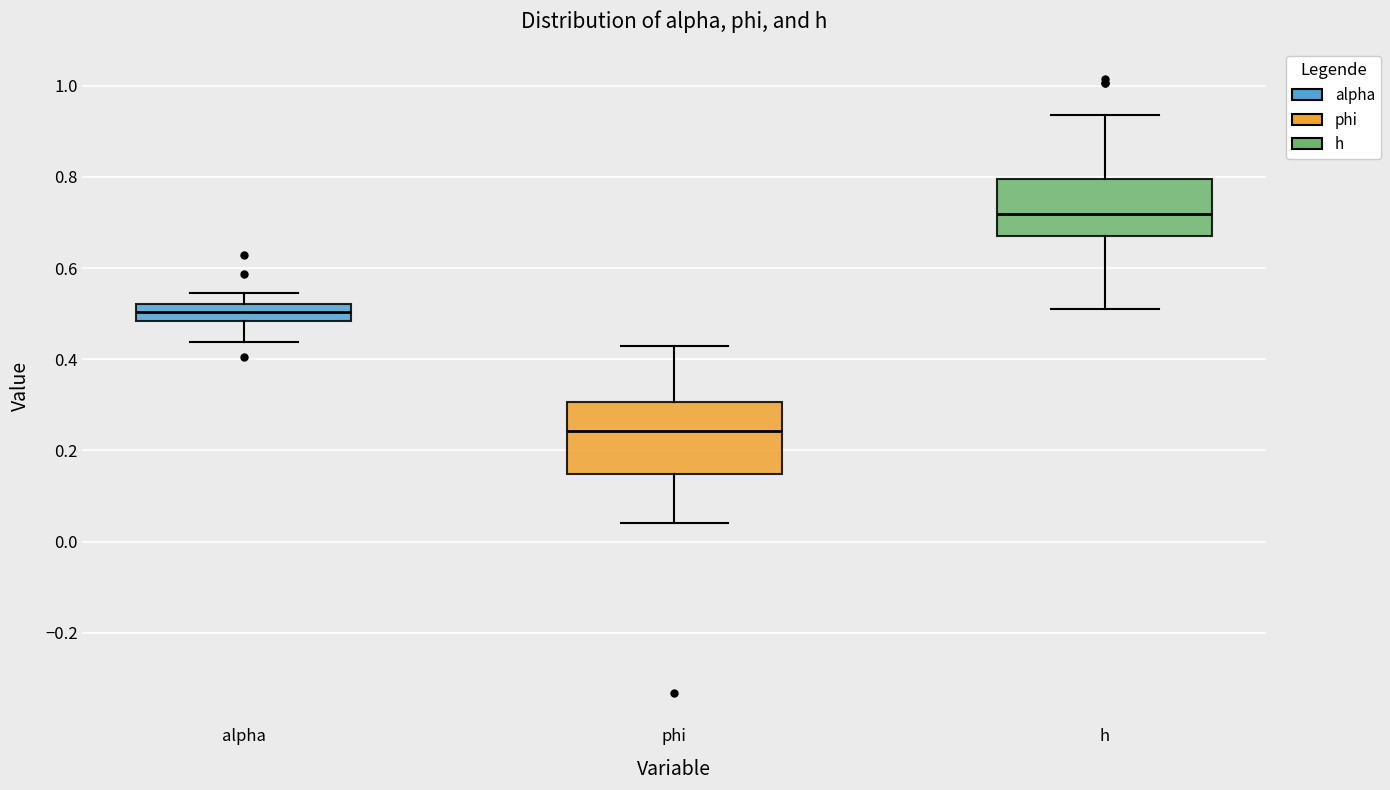

Reading left to right, transcribe this box plot: for each box, give where its median line is, the range the box spans, and where its two whiskers end, as read against the y-axis. The values are not printed on the chart, so give them approximately, as read against the axis.

alpha: median 0.50, box 0.48 to 0.52, whiskers 0.44 to 0.54
phi: median 0.24, box 0.14 to 0.30, whiskers 0.04 to 0.42
h: median 0.72, box 0.68 to 0.80, whiskers 0.50 to 0.94